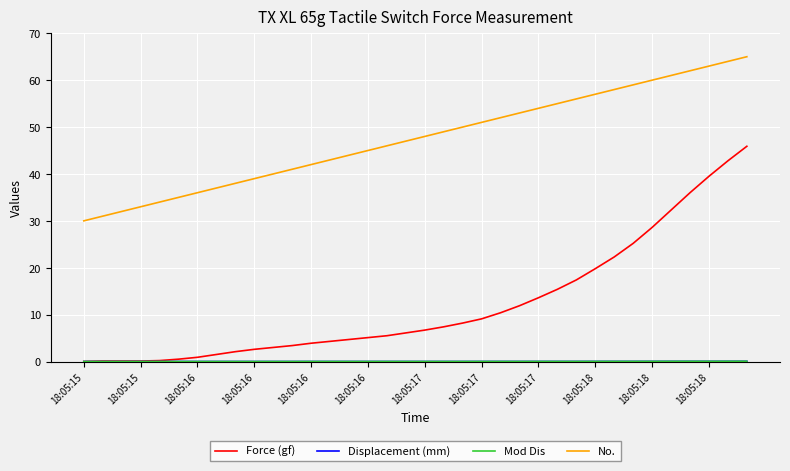

Which series has the largest total across all categories?

No.